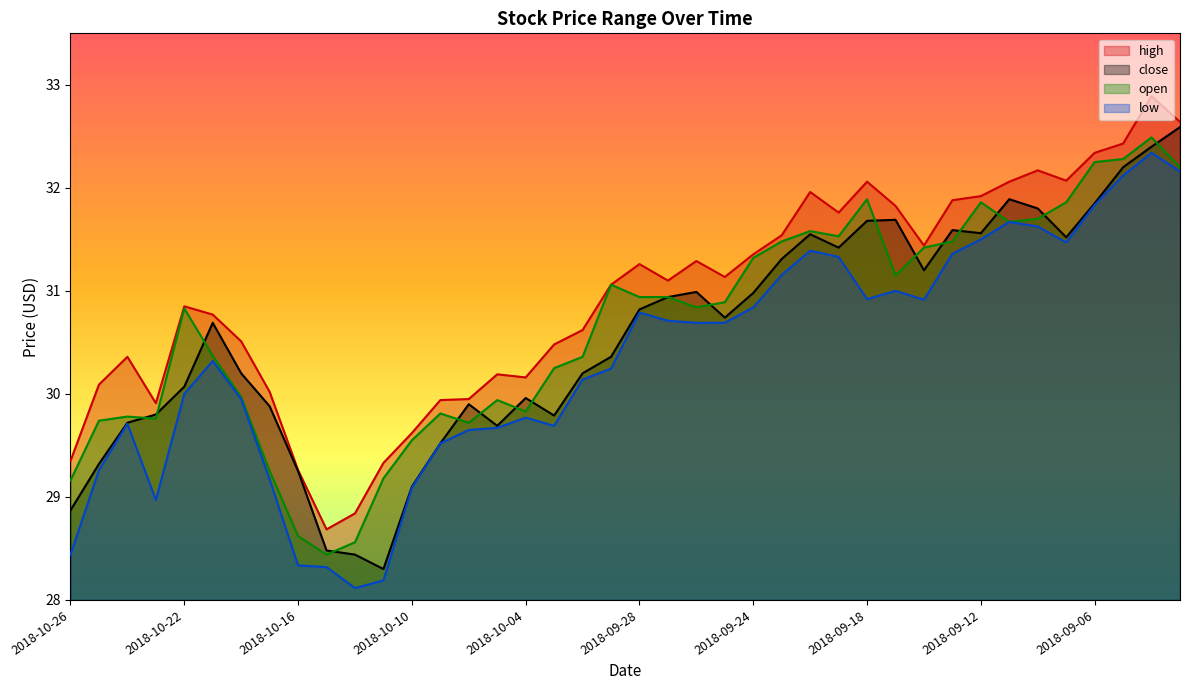

How many distinct data groups are displayed?

4